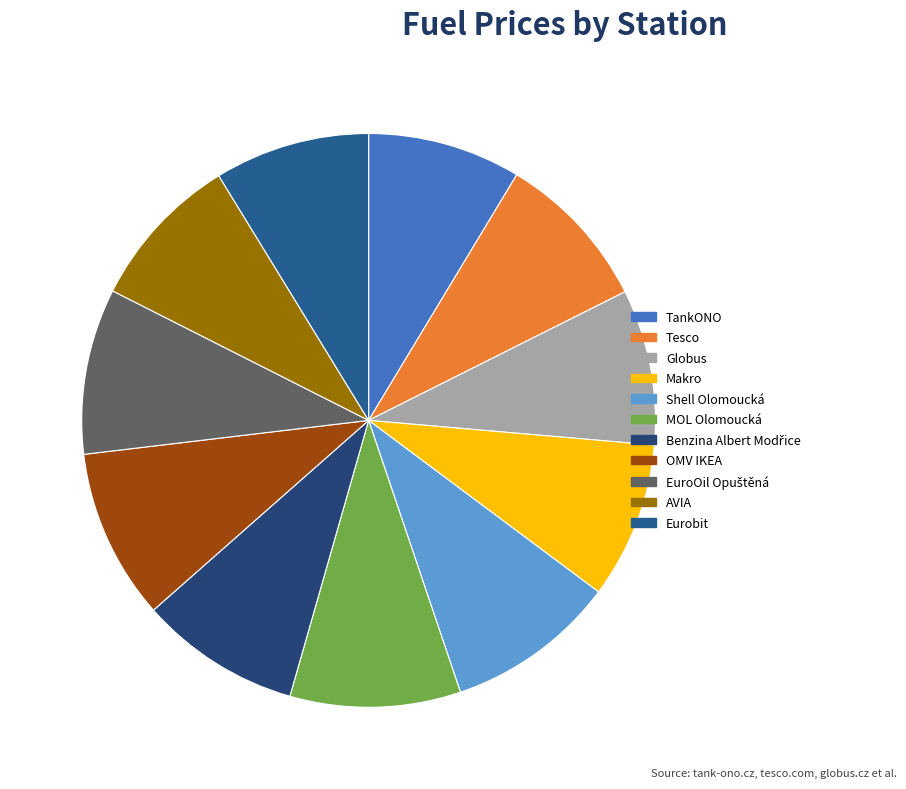

Which has a higher value, MOL Olomoucká or Tesco?

MOL Olomoucká